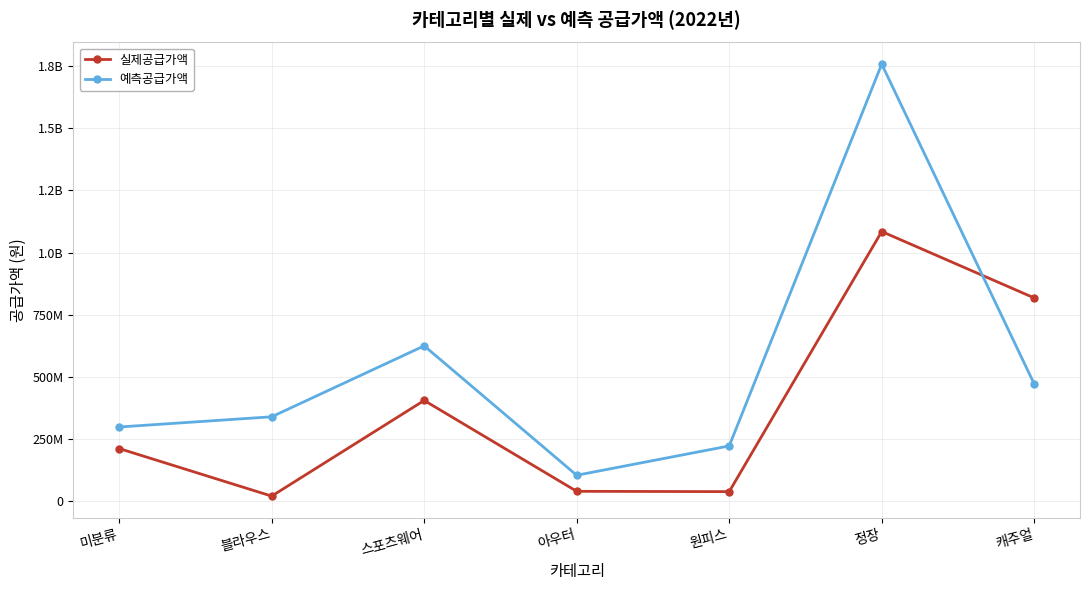

The 예측공급가액 series shows 115163958 at 미분류. True or false?

False